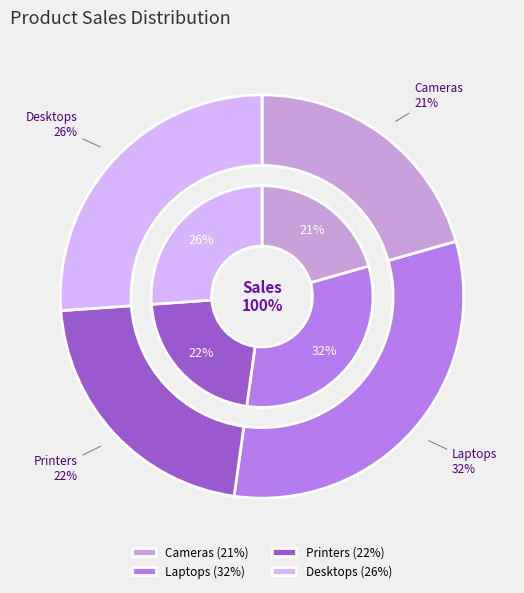

To the nearest percent, what portion does Desktops represent?

26%